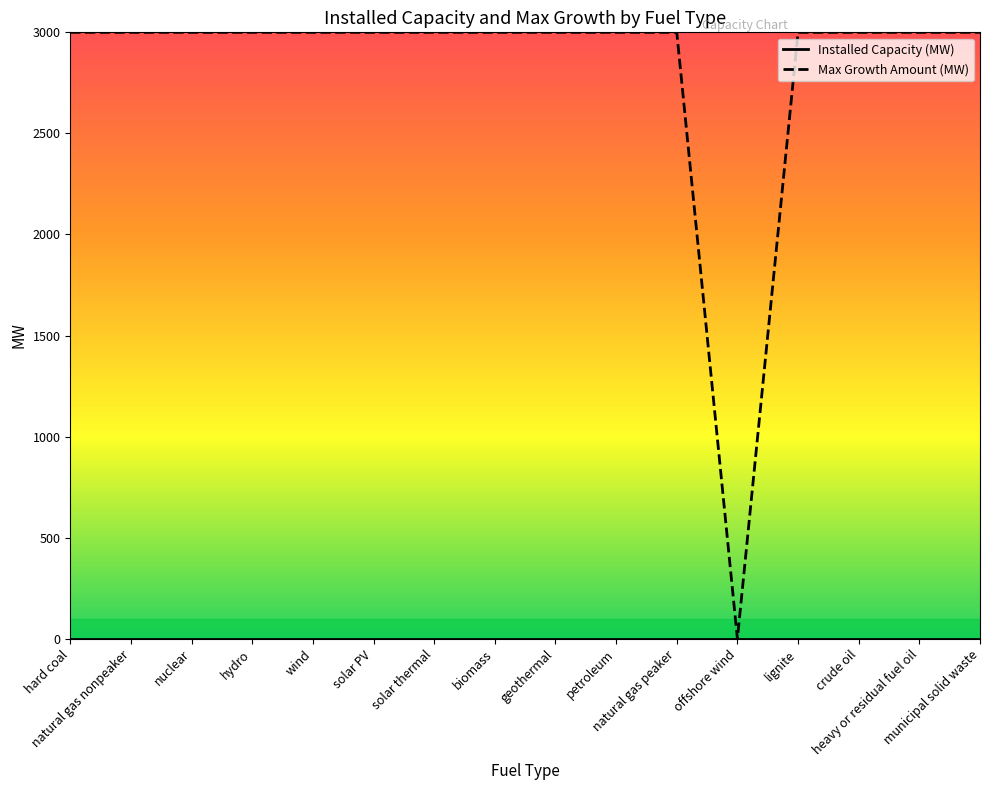

Which series has the largest total across all categories?

Max Growth Amount (MW)